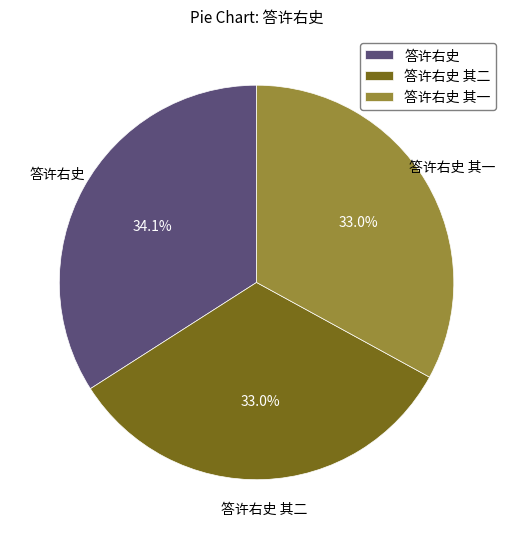

To the nearest percent, what is the combined percentage of 答许右史 其一 and 答许右史 其二?

66%